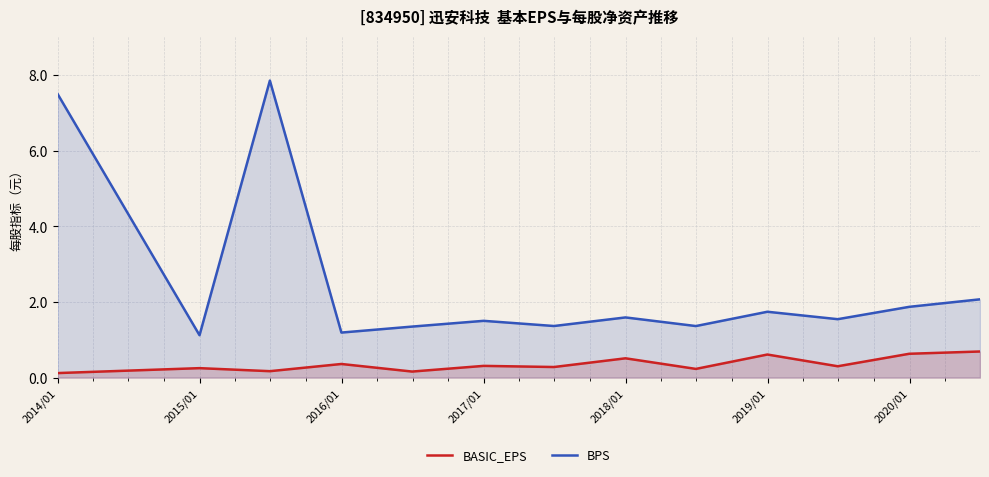

Which series has the largest range (max minus min)?

BPS